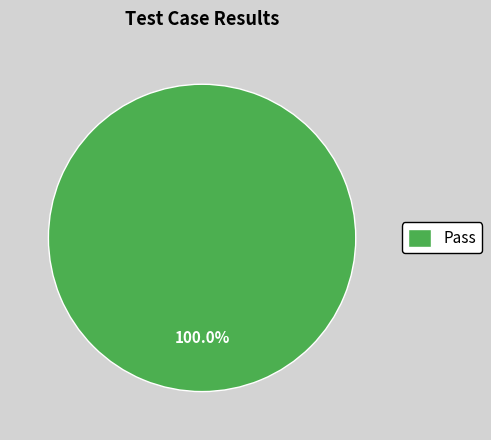

How many slices are in this pie chart?

1